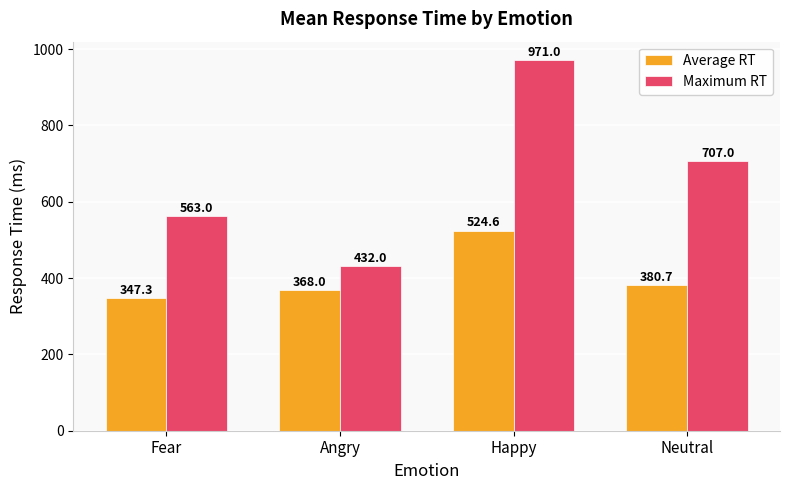

What is the minimum value shown in the chart?

347.3